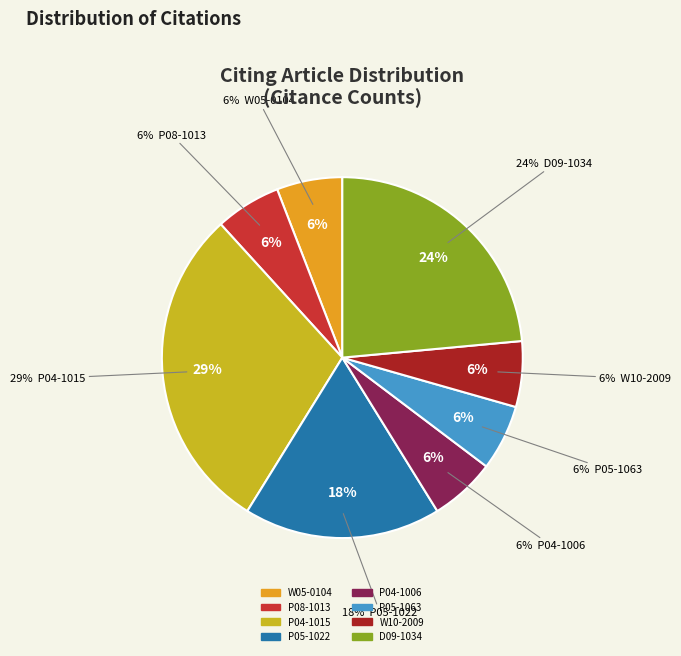

Does W10-2009 account for over 50% of the chart?

No